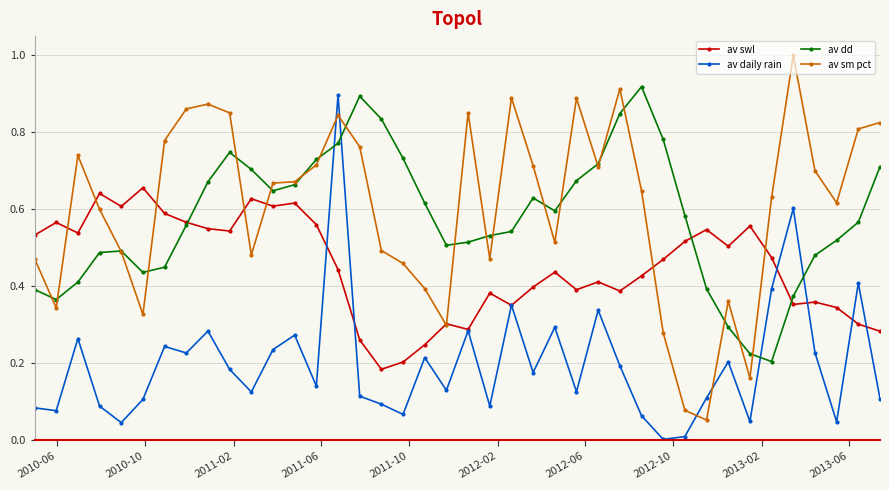

Which series has the largest range (max minus min)?

av sm pct